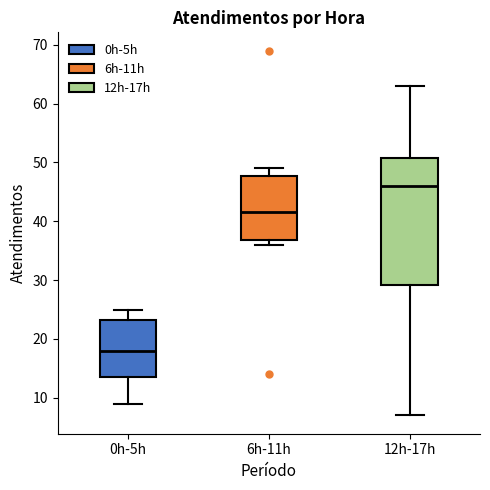

Reading left to right, read every box against the y-axis: the position of its median line, the range the box covers, and the ends of its whiskers. The values are not printed on the chart, so give them approximately, as read against the axis.

0h-5h: median 18, box 14 to 23, whiskers 9 to 25
6h-11h: median 42, box 37 to 48, whiskers 36 to 49
12h-17h: median 46, box 29 to 51, whiskers 7 to 63